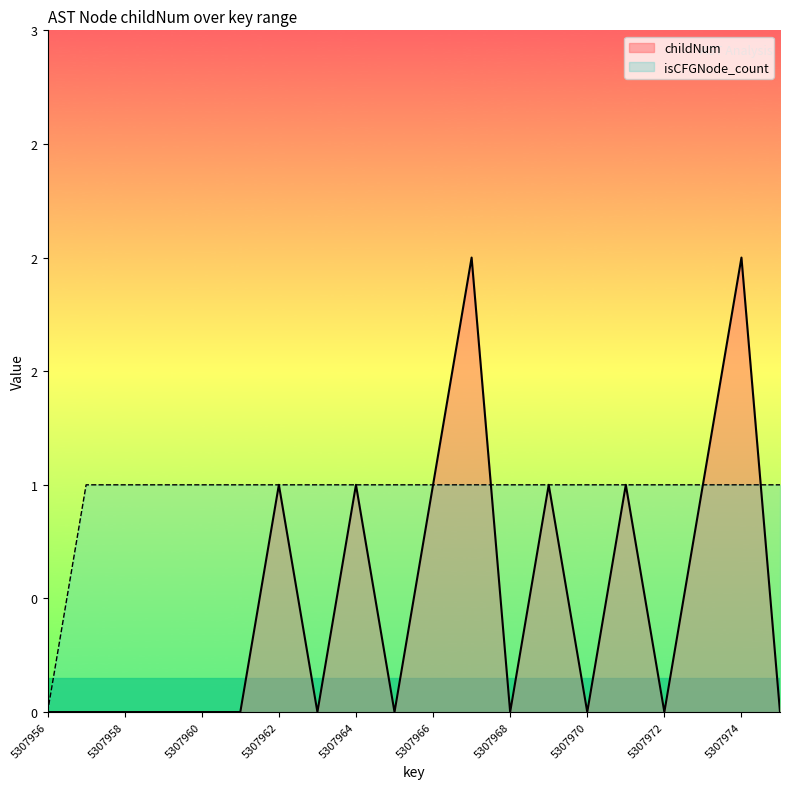

Where do isCFGNode_count and childNum first cross each other?

5307967 and 5307968